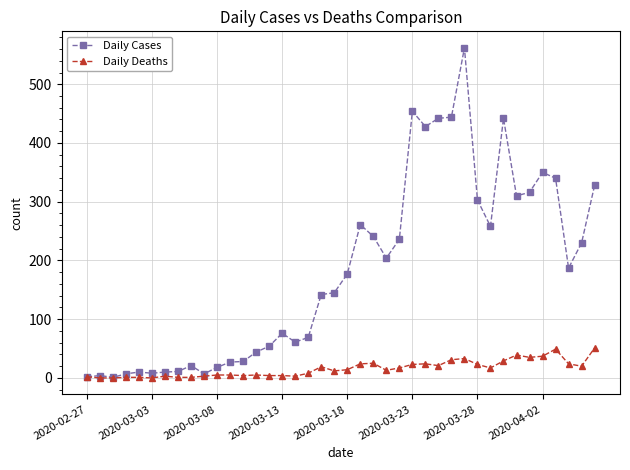

What is the difference between the maximum and minimum values in the Daily Deaths series?

51